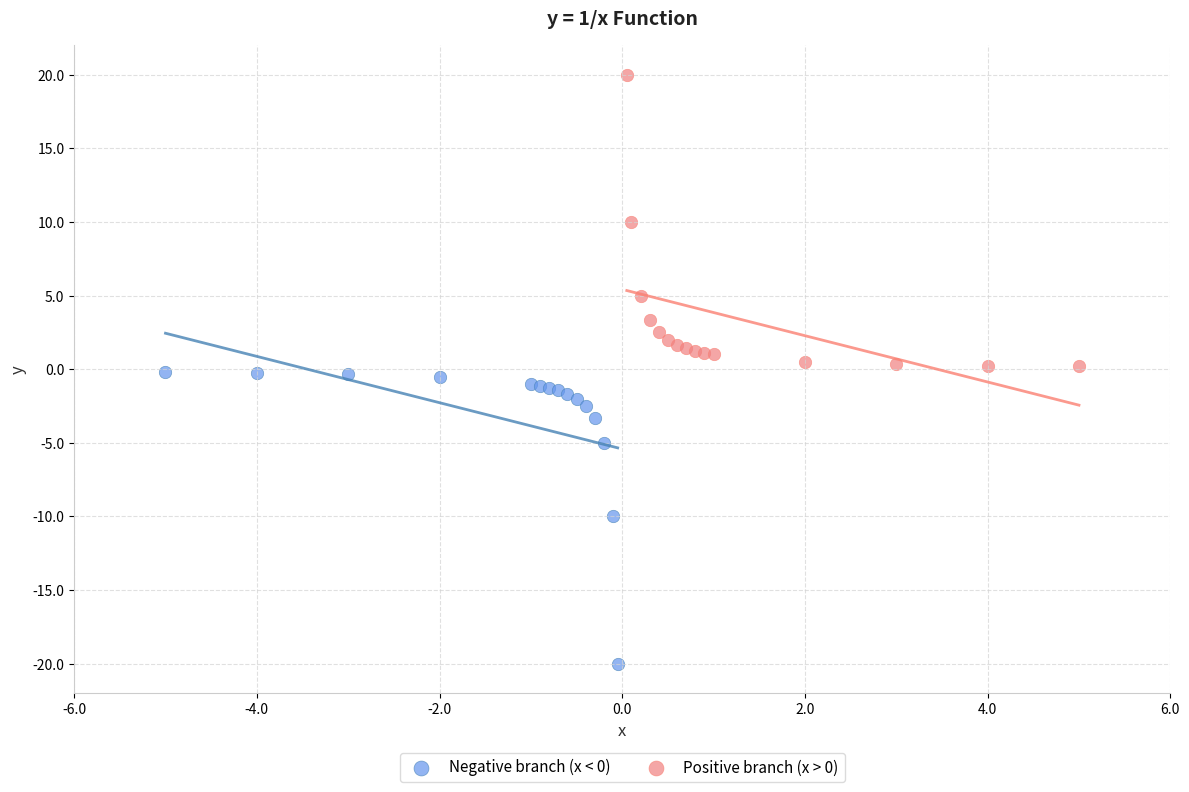

Which series reaches the maximum Y coordinate?

Positive branch (x > 0)